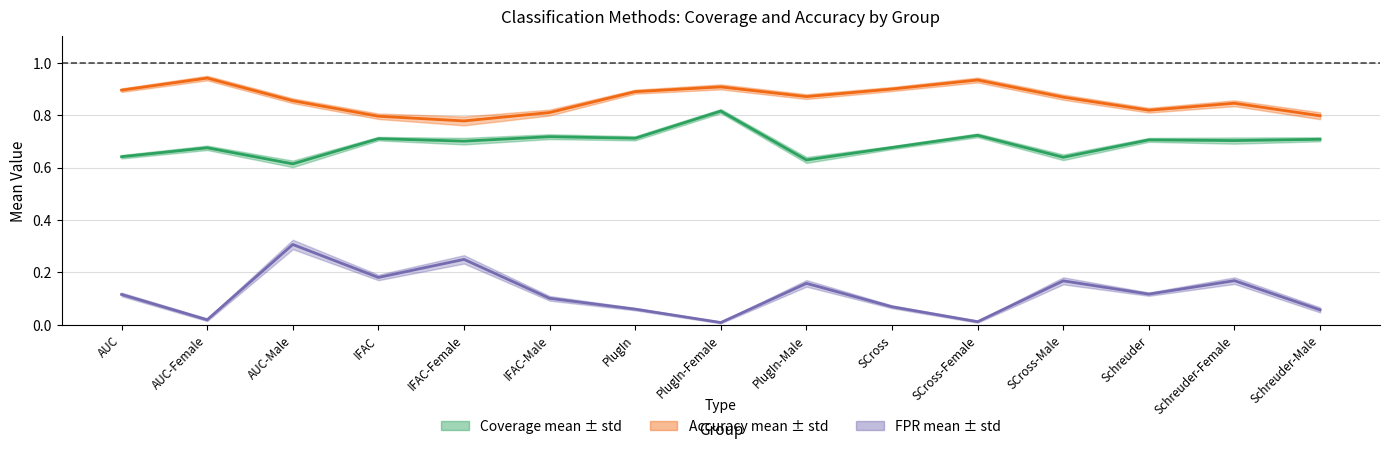

What is the sum of the Coverage mean values at Schreuder-Female and IFAC-Female?

1.4